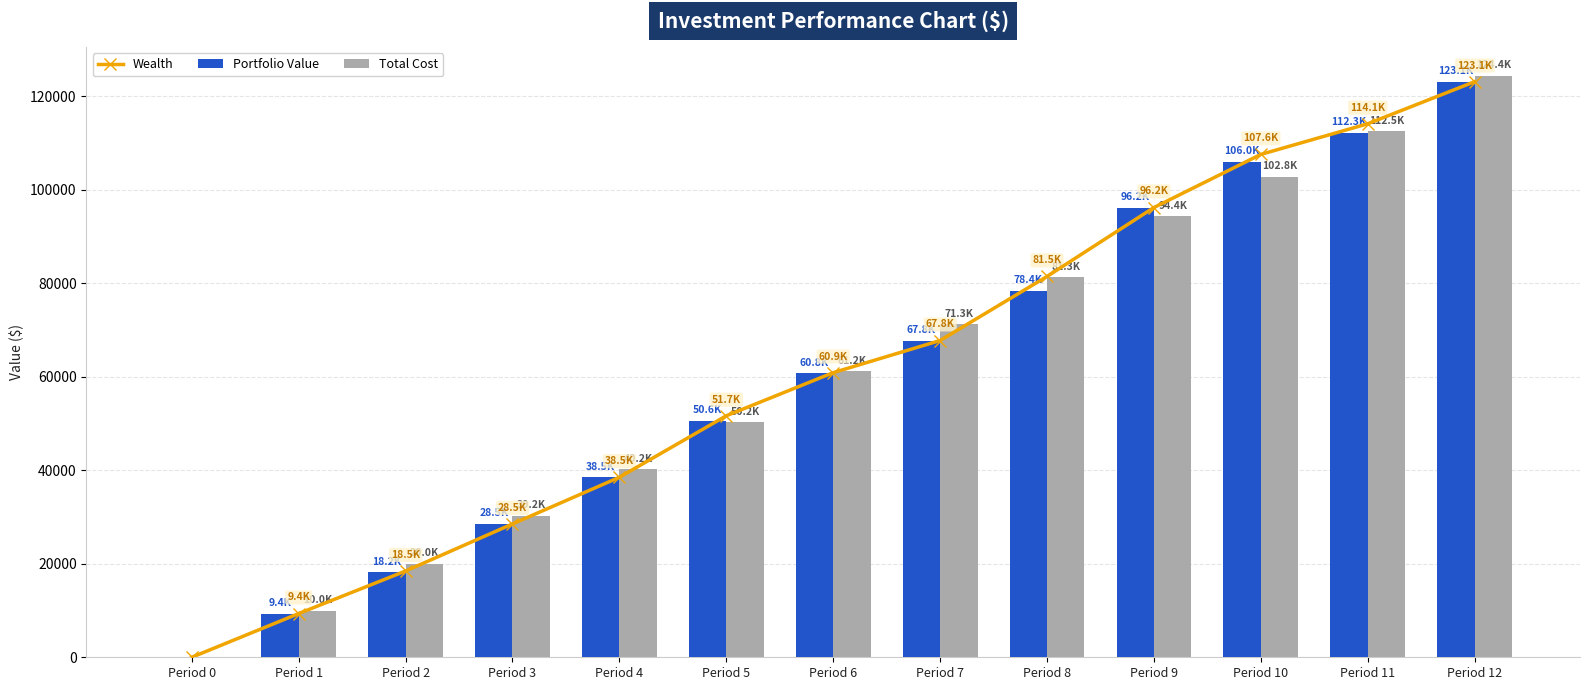

Reading right to left, transcribe all the data shown in this chart.

Wealth: Period 12=123146.8	Period 11=114137.8	Period 10=107583.5	Period 9=96221.3	Period 8=81474.4	Period 7=67770.4	Period 6=60892.7	Period 5=51667.3	Period 4=38510.7	Period 3=28525.6	Period 2=18454.3	Period 1=9352.2	Period 0=0.0
Portfolio Value: Period 12=123146.8	Period 11=112261.4	Period 10=106018.1	Period 9=96221.3	Period 8=78382.9	Period 7=67770.4	Period 6=60789.3	Period 5=50626.8	Period 4=38510.7	Period 3=28525.6	Period 2=18214.8	Period 1=9352.2	Period 0=0.0
Total Cost: Period 12=124371.4	Period 11=112495.0	Period 10=102806.0	Period 9=94371.4	Period 8=81280.0	Period 7=71280.0	Period 6=61176.5	Period 5=50239.4	Period 4=40239.4	Period 3=30239.4	Period 2=20000.0	Period 1=10000.0	Period 0=0.0